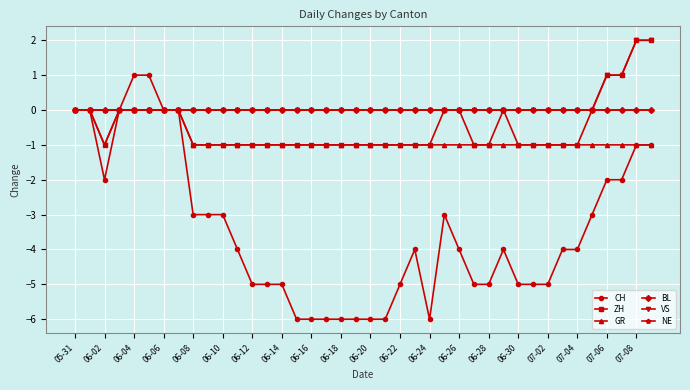

At how many categories does at least one series exceed 1?

2